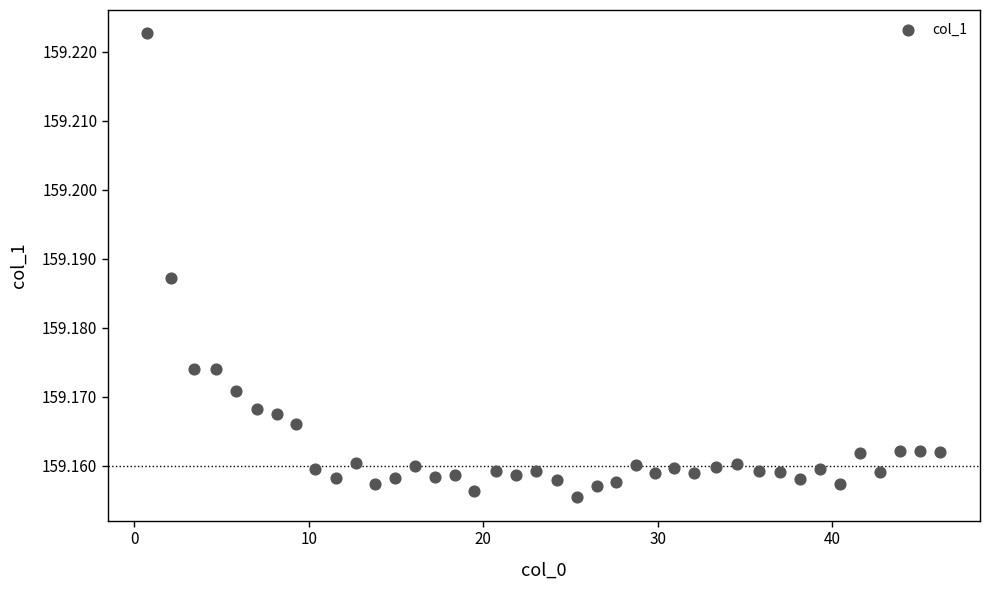

What is the range of X values (max minus min)?

45.5